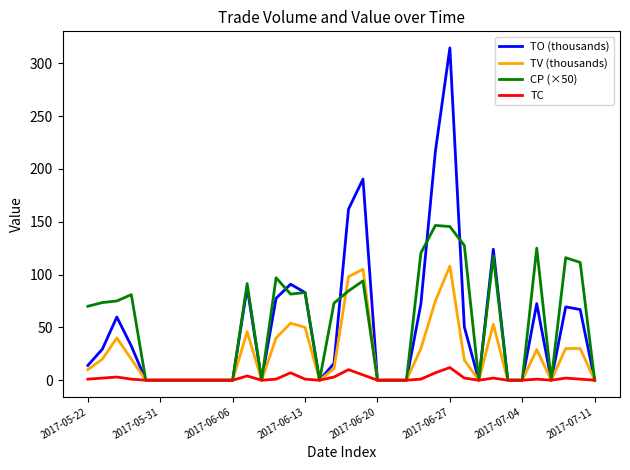

Which series has the widest spread of values?

TO (thousands)